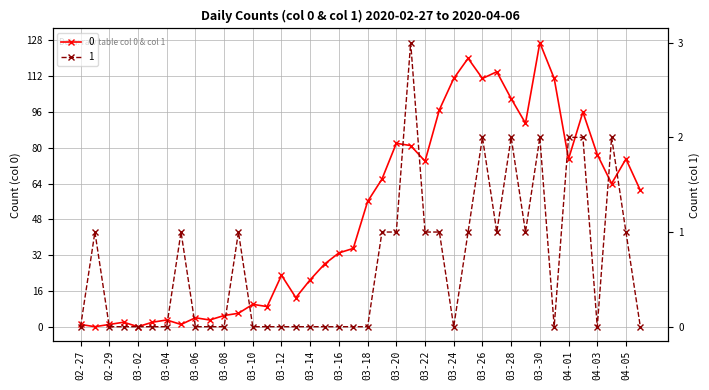

Where does the 0 series first go above 56?

2020-03-19